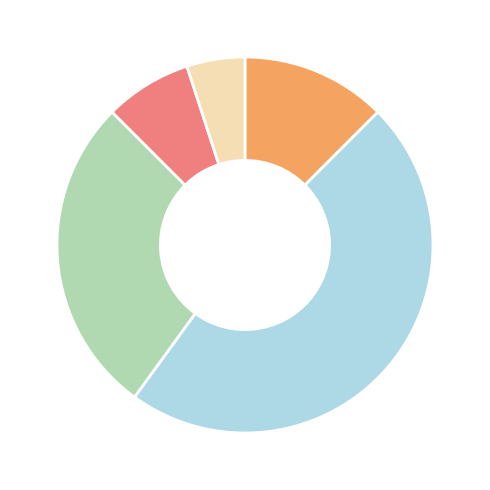

Count the number of slices in the pie.

5